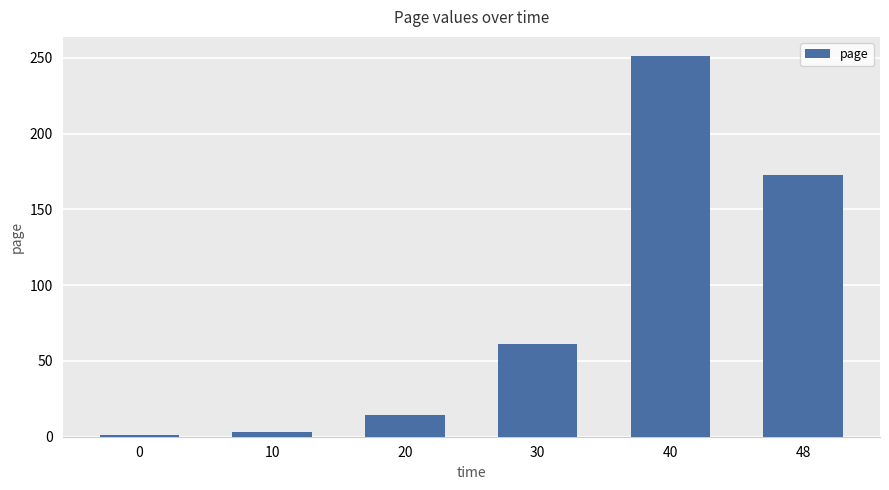

Reading right to left, transcribe all the data shown in this chart.

172.7	251.3	61.2	14.2	2.8	1.1